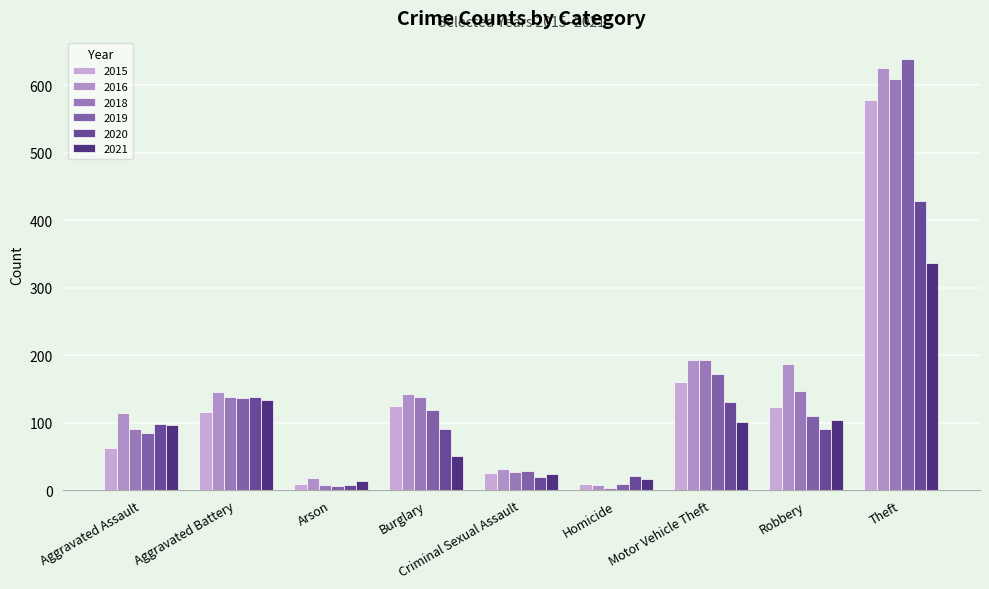

Where does the 2015 series first go above 116?

Burglary